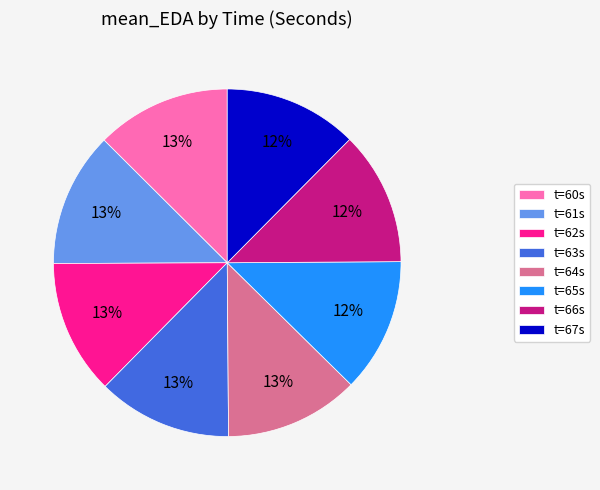

The t=65s slice represents 3% of the pie. True or false?

False